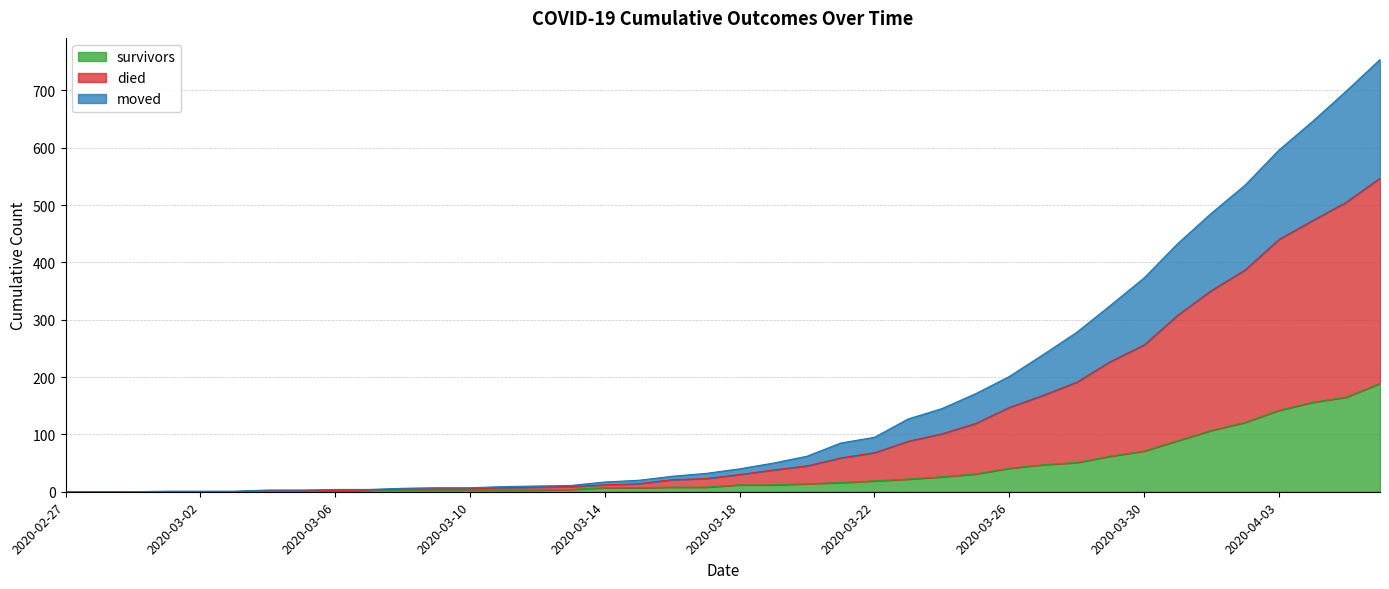

How many data points in died are above 40?

19